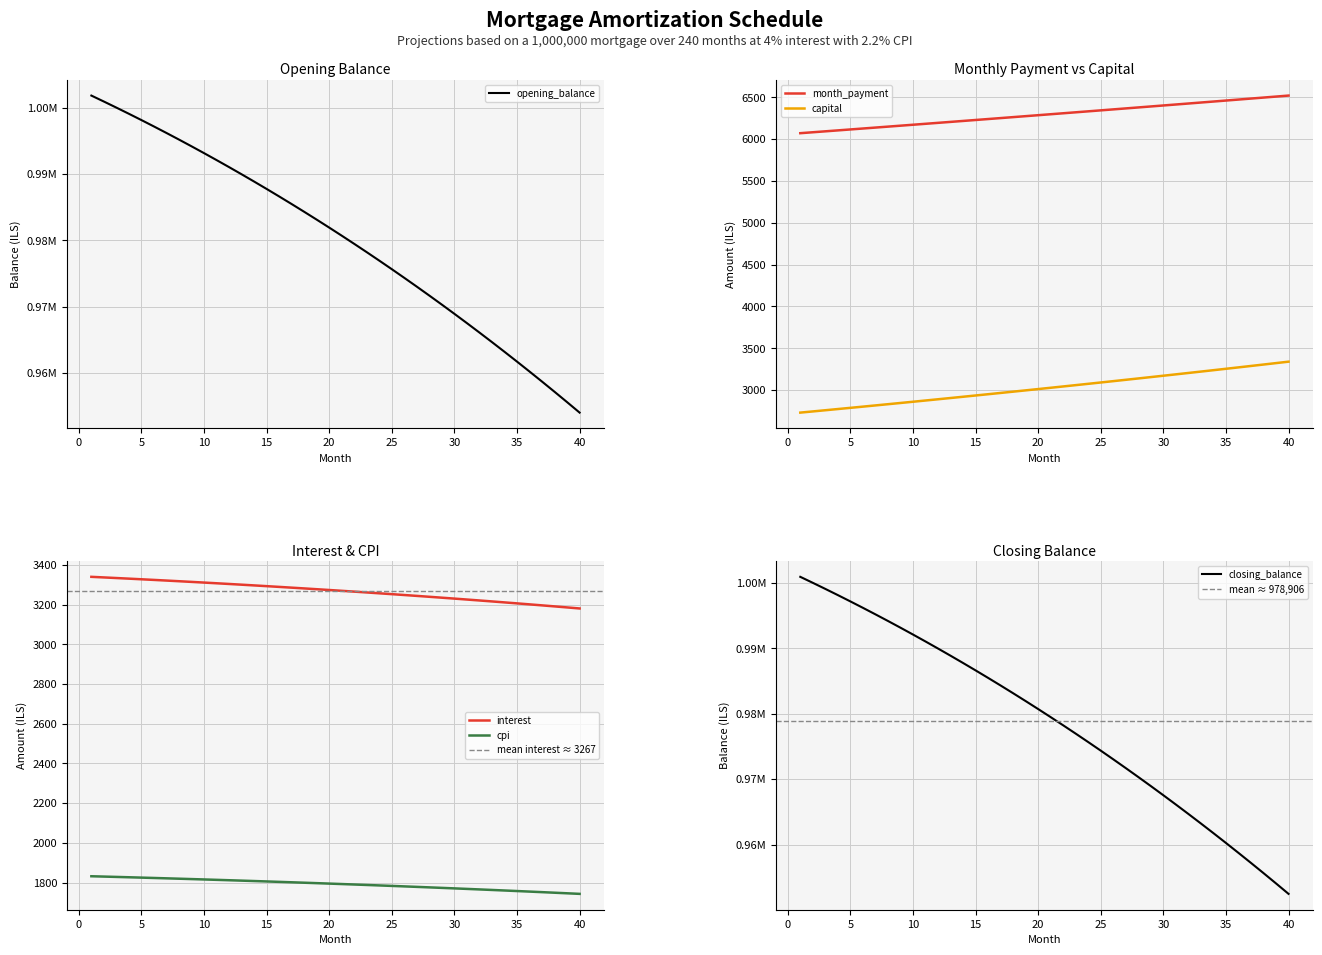

What value does the capital series have at 15?

2936.1